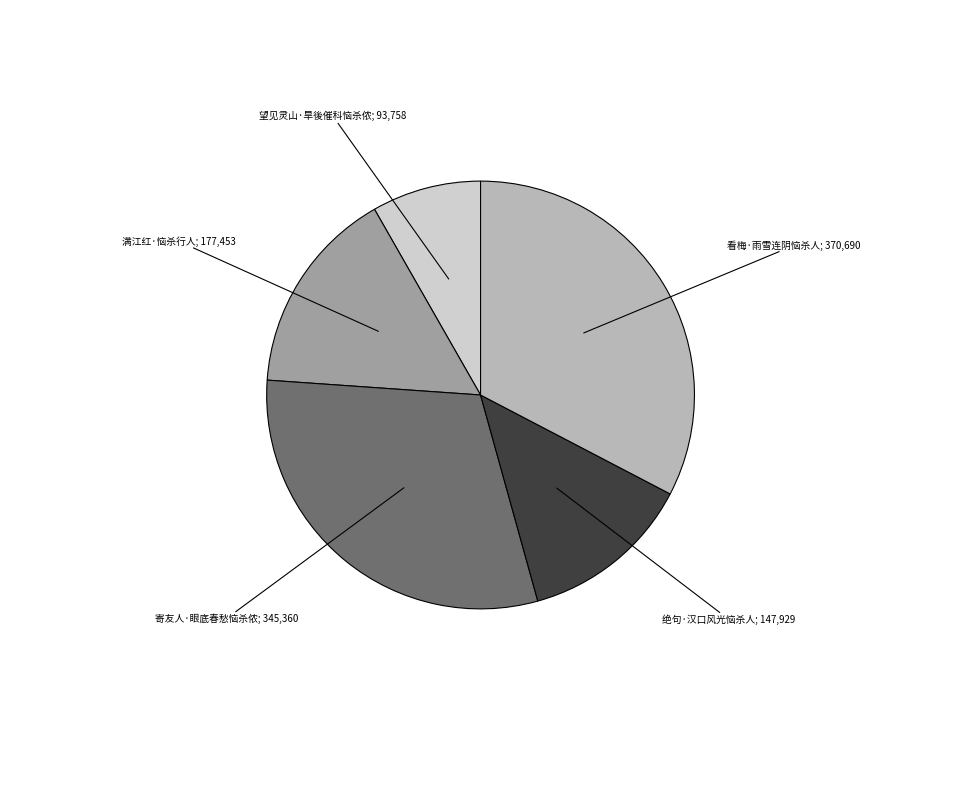

Is there any slice that represents more than half of the pie?

No